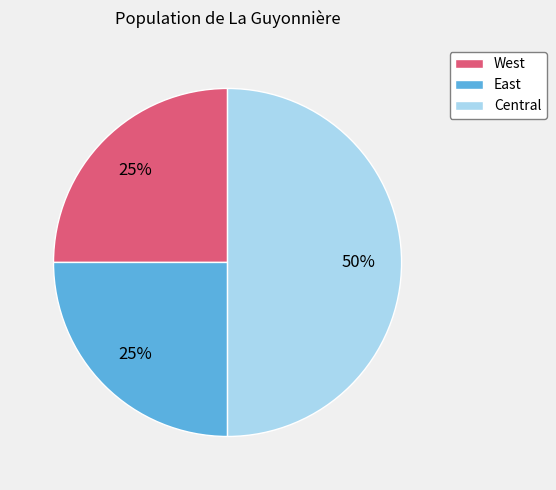

What percentage is the East slice, to the nearest percent?

25%